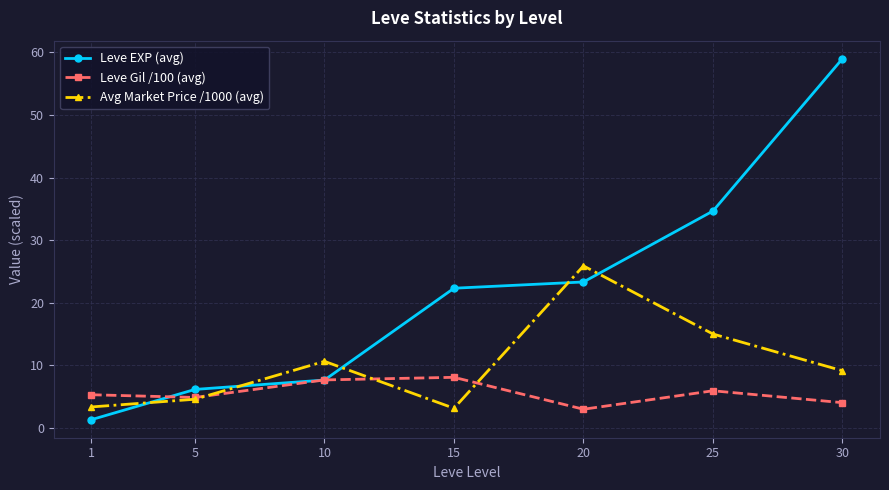

What is the approximate value of Avg Market Price /1000 (avg) at 25?

15.0